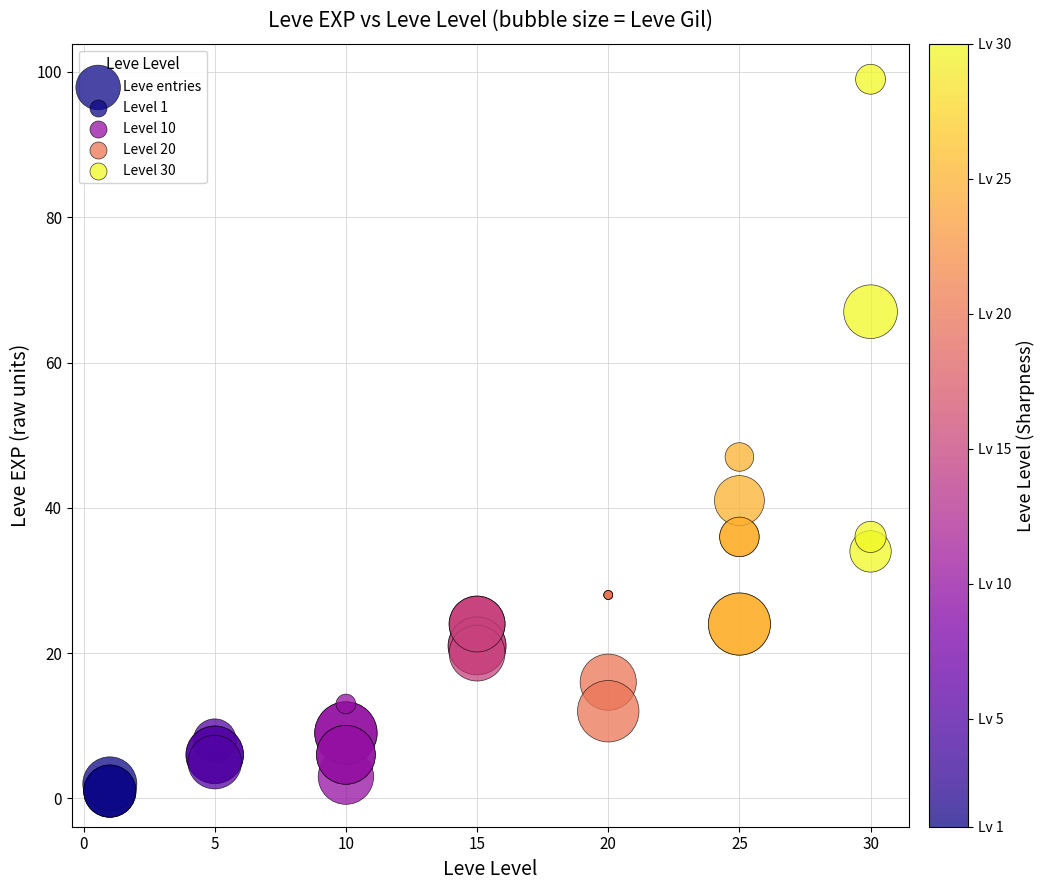

What Y value in the scatter plot is closest to 50?

47